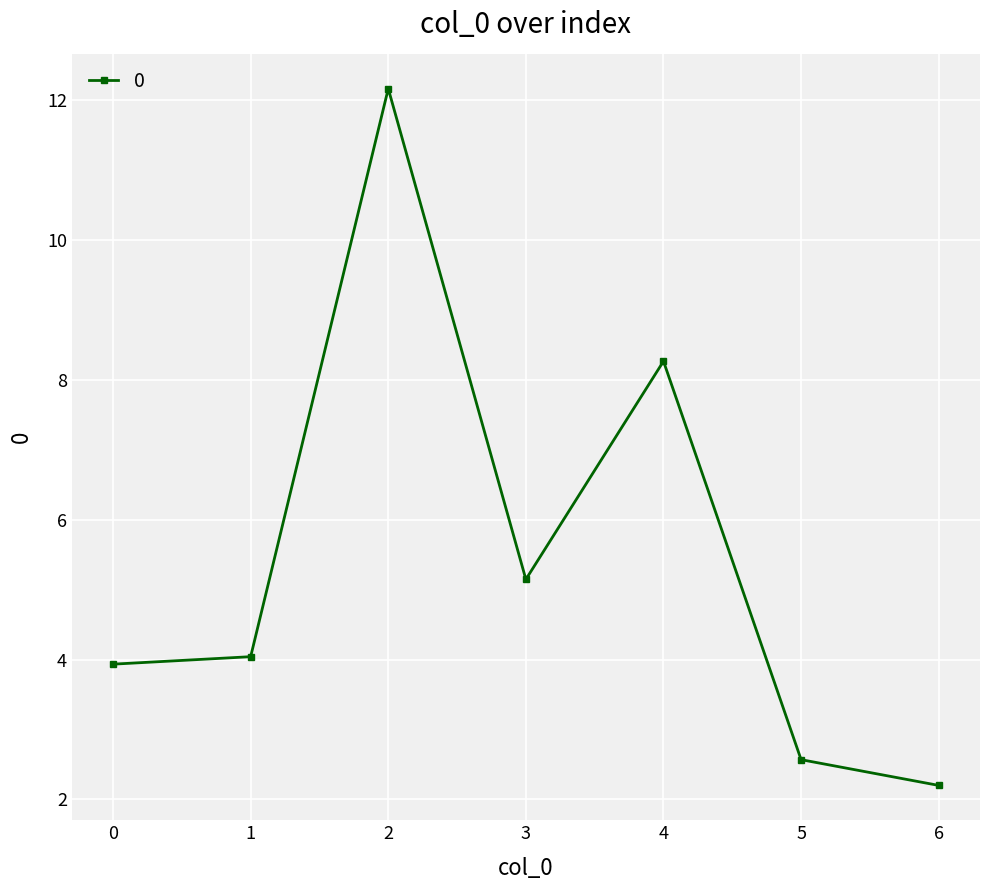

List the labels in order of value, smallest first.

6, 5, 0, 1, 3, 4, 2